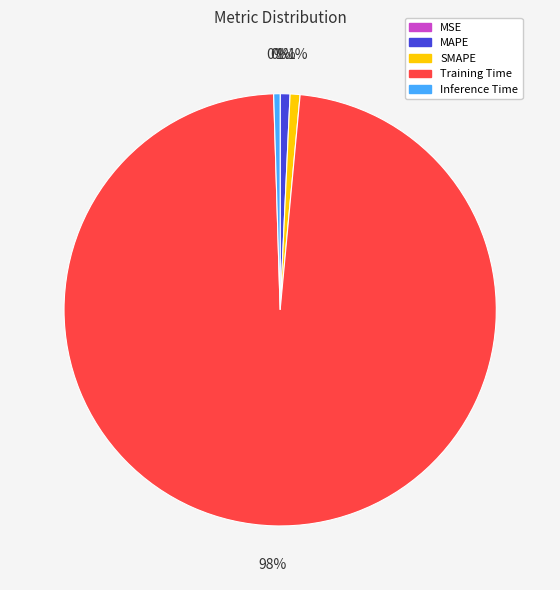

To the nearest percent, what is the difference between the Training Time and MAPE slice percentages?

97%